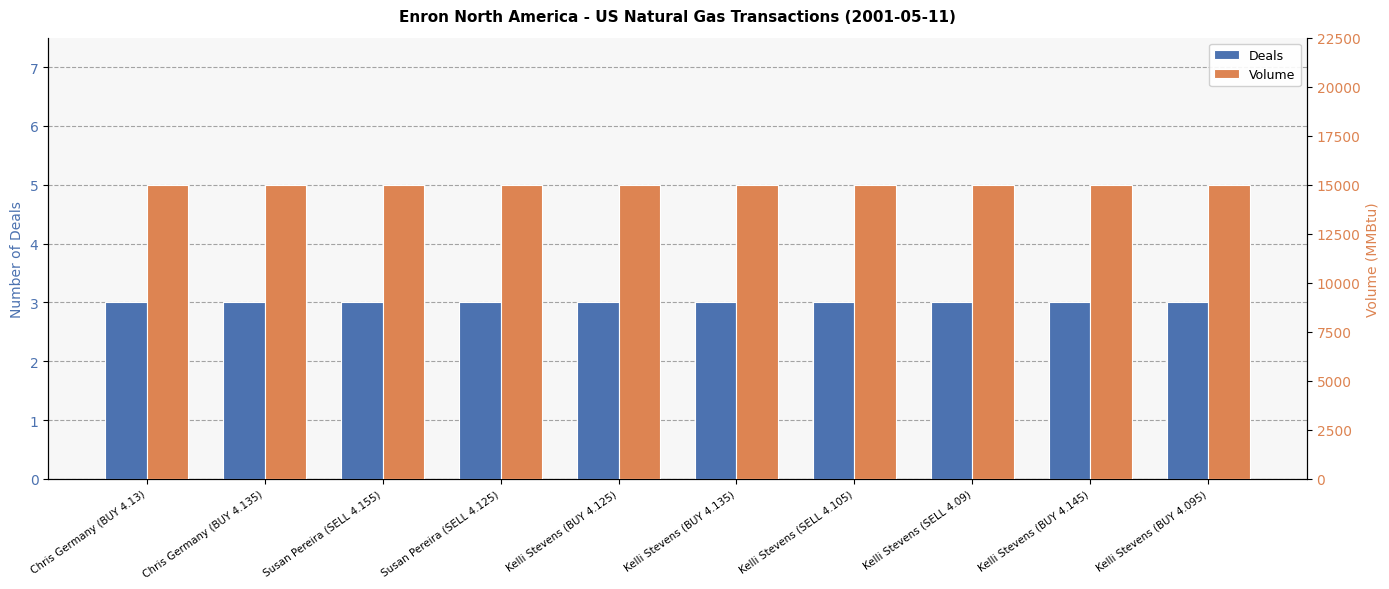

True or false: Deals has a value of 3 at Kelli Stevens (BUY 4.135).

True